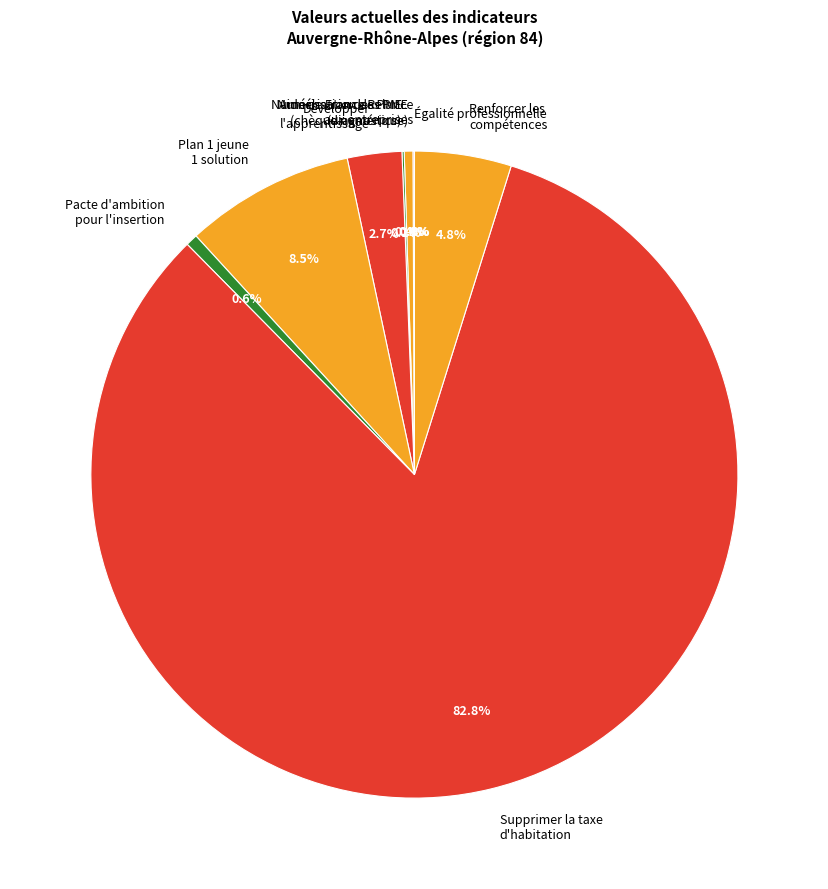

What is the largest slice in the pie chart?

Supprimer la taxe d'habitation